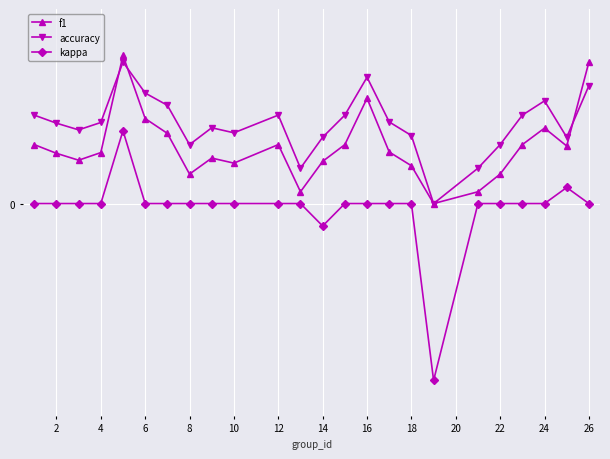

What are all the series names shown in the legend?

f1, accuracy, kappa